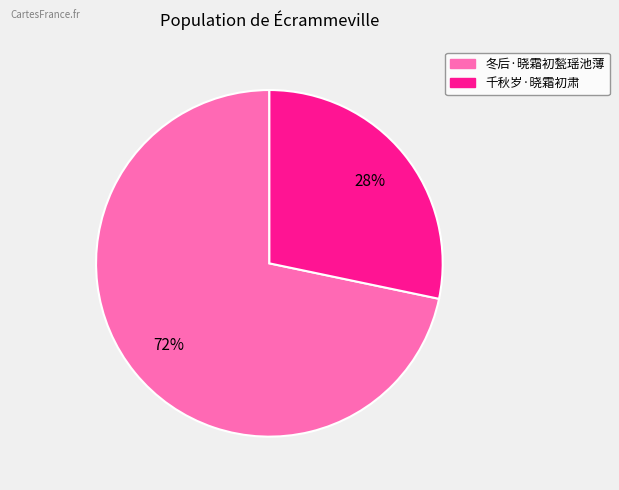

The 千秋岁·晓霜初肃 slice represents 28% of the pie. True or false?

True